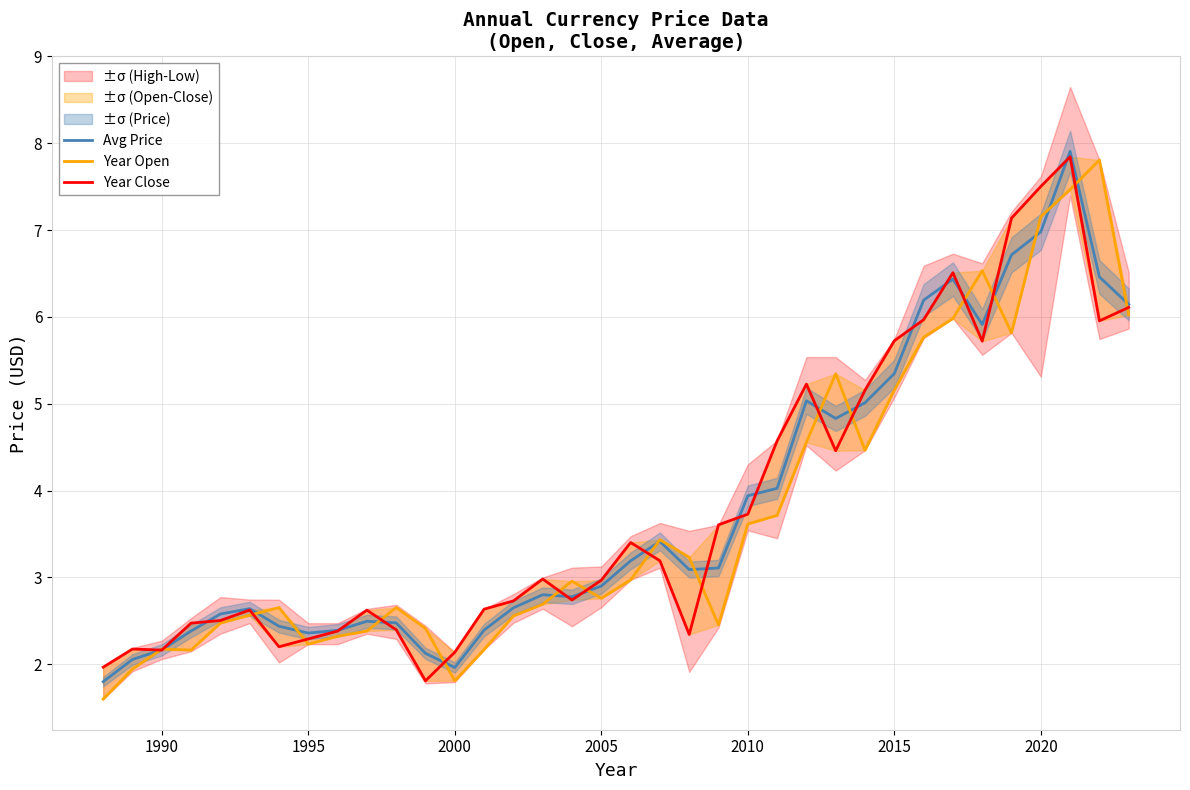

True or false: Avg Price and Year Open cross at least once.

True